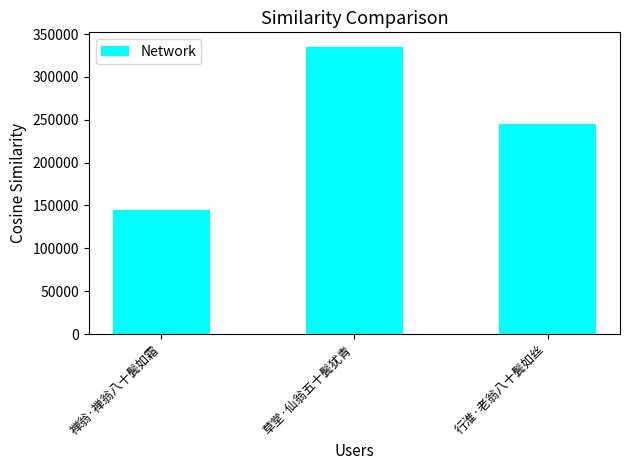

What is the maximum value shown in the chart?

335243